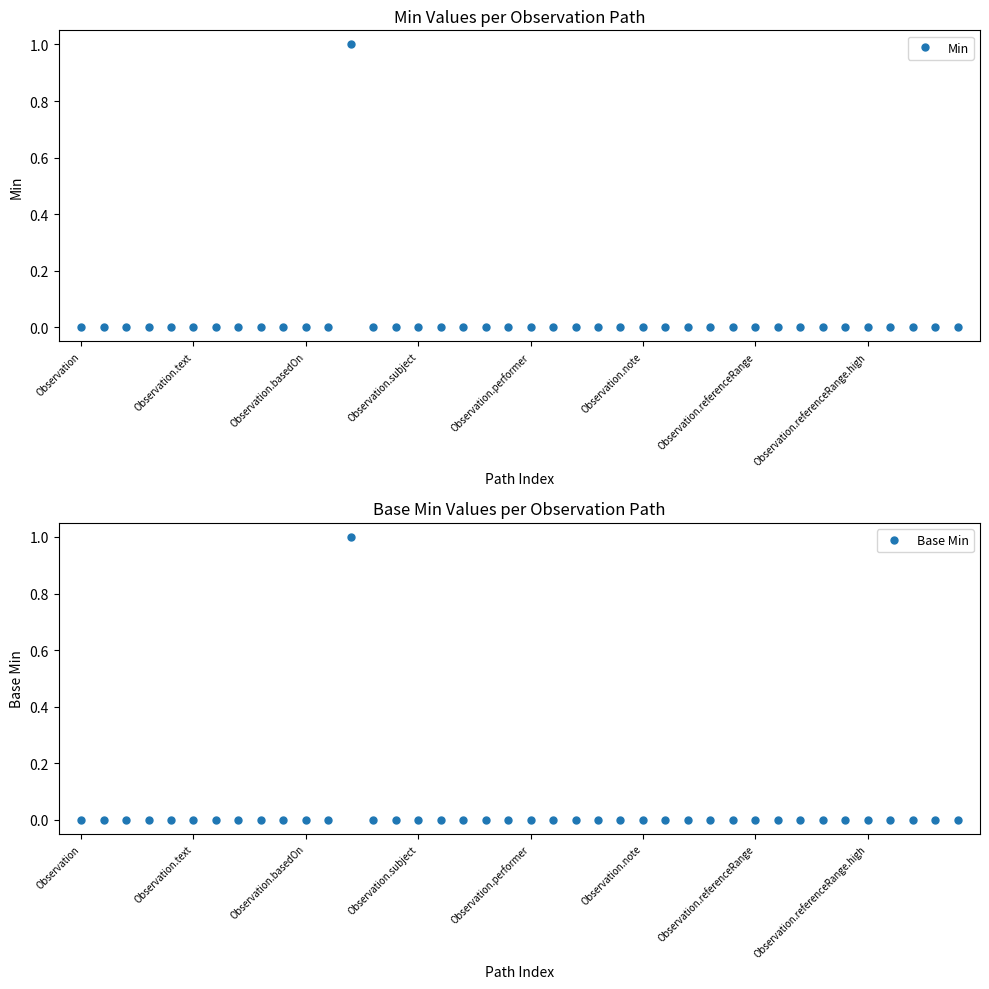

How many data points does each series have?

40